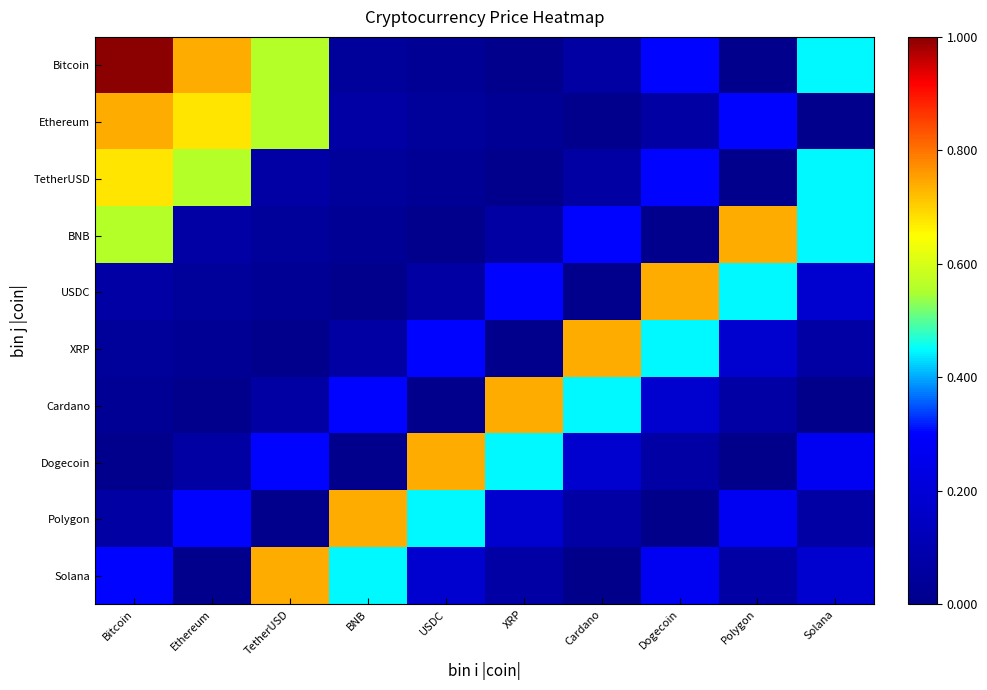

Reading left to right, transcribe all the data shown in this chart.

Bitcoin: Bitcoin=1.0	Ethereum=0.7	TetherUSD=0.6	BNB=0.0	USDC=0.0	XRP=0.0	Cardano=0.1	Dogecoin=0.3	Polygon=0.0	Solana=0.4
Ethereum: Bitcoin=0.7	Ethereum=0.7	TetherUSD=0.6	BNB=0.1	USDC=0.0	XRP=0.0	Cardano=0.0	Dogecoin=0.1	Polygon=0.3	Solana=0.0
TetherUSD: Bitcoin=0.7	Ethereum=0.6	TetherUSD=0.1	BNB=0.0	USDC=0.0	XRP=0.0	Cardano=0.1	Dogecoin=0.3	Polygon=0.0	Solana=0.4
BNB: Bitcoin=0.6	Ethereum=0.1	TetherUSD=0.0	BNB=0.0	USDC=0.0	XRP=0.1	Cardano=0.3	Dogecoin=0.0	Polygon=0.7	Solana=0.4
USDC: Bitcoin=0.1	Ethereum=0.0	TetherUSD=0.0	BNB=0.0	USDC=0.1	XRP=0.3	Cardano=0.0	Dogecoin=0.7	Polygon=0.4	Solana=0.2
XRP: Bitcoin=0.0	Ethereum=0.0	TetherUSD=0.0	BNB=0.1	USDC=0.3	XRP=0.0	Cardano=0.7	Dogecoin=0.4	Polygon=0.2	Solana=0.1
Cardano: Bitcoin=0.0	Ethereum=0.0	TetherUSD=0.1	BNB=0.3	USDC=0.0	XRP=0.7	Cardano=0.4	Dogecoin=0.2	Polygon=0.1	Solana=0.0
Dogecoin: Bitcoin=0.0	Ethereum=0.1	TetherUSD=0.3	BNB=0.0	USDC=0.7	XRP=0.4	Cardano=0.2	Dogecoin=0.1	Polygon=0.0	Solana=0.3
Polygon: Bitcoin=0.1	Ethereum=0.3	TetherUSD=0.0	BNB=0.7	USDC=0.4	XRP=0.2	Cardano=0.1	Dogecoin=0.0	Polygon=0.3	Solana=0.1
Solana: Bitcoin=0.3	Ethereum=0.0	TetherUSD=0.7	BNB=0.4	USDC=0.2	XRP=0.1	Cardano=0.0	Dogecoin=0.3	Polygon=0.1	Solana=0.2